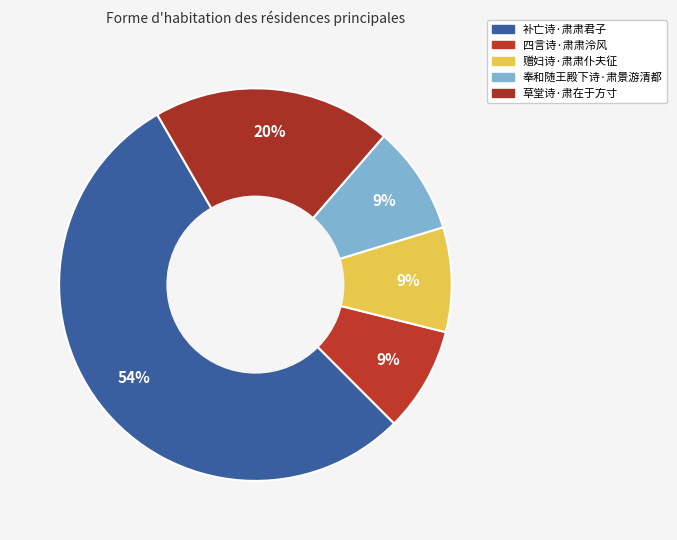

Count the number of slices in the pie.

5